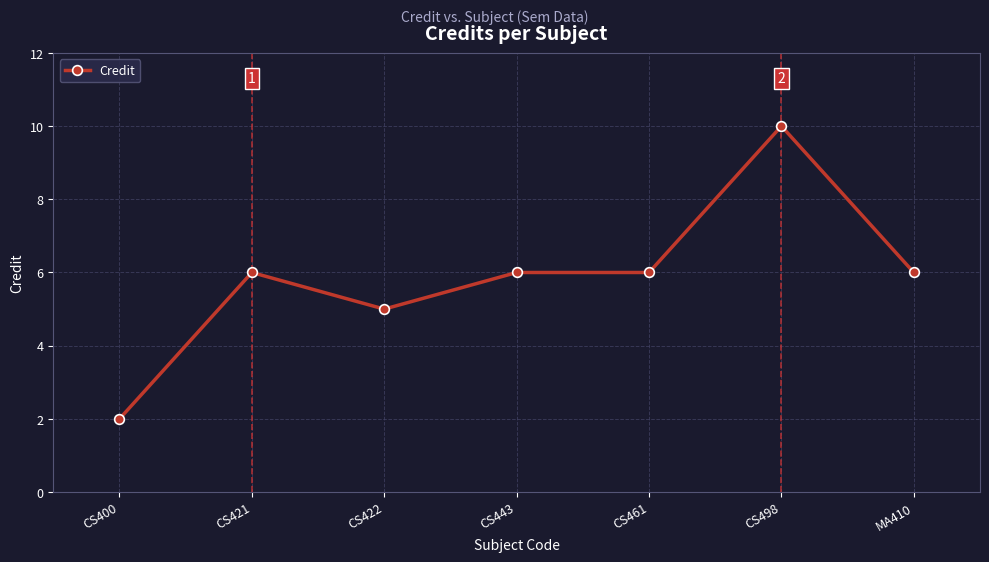

At which category does the data reach its first local valley?

CS422